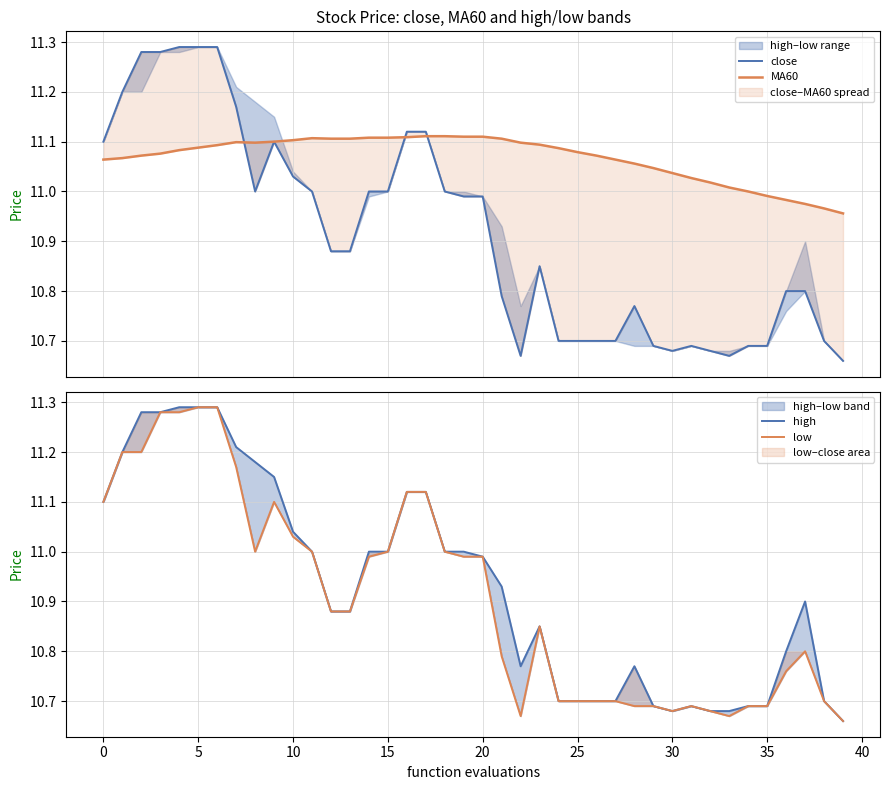

The value of MA60 at 33 is 3.7. True or false?

False